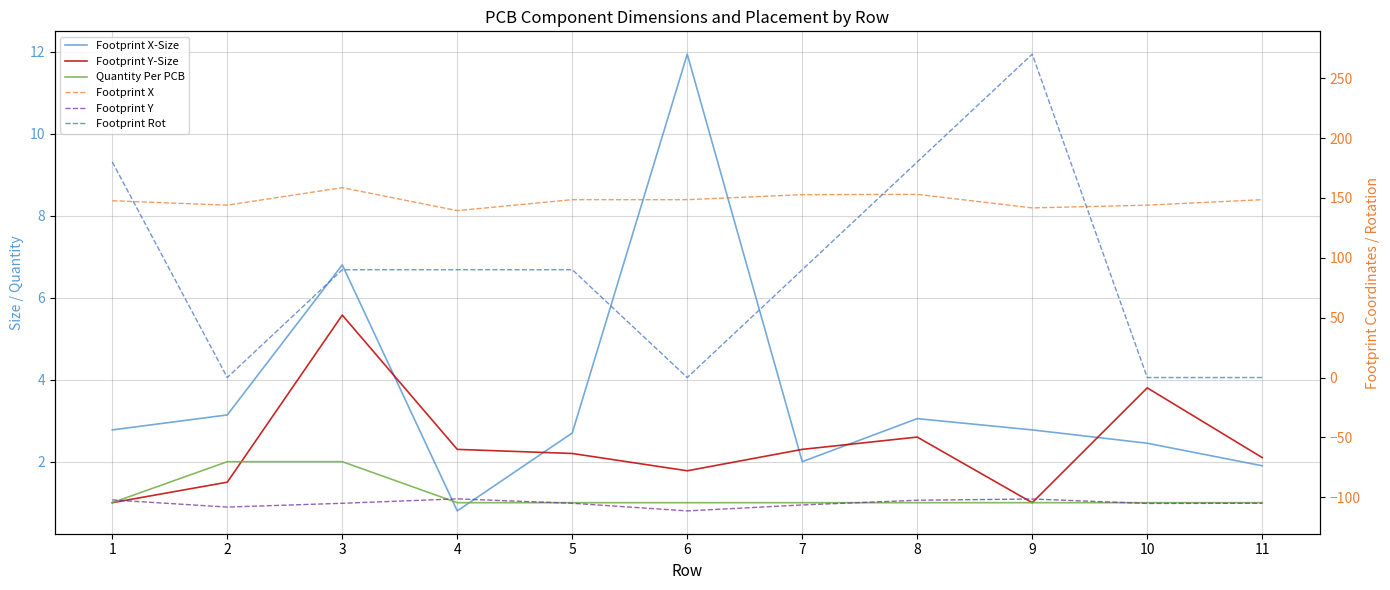

Is the value of Quantity Per PCB at 7 greater than the value of Footprint Y-Size at 4?

No